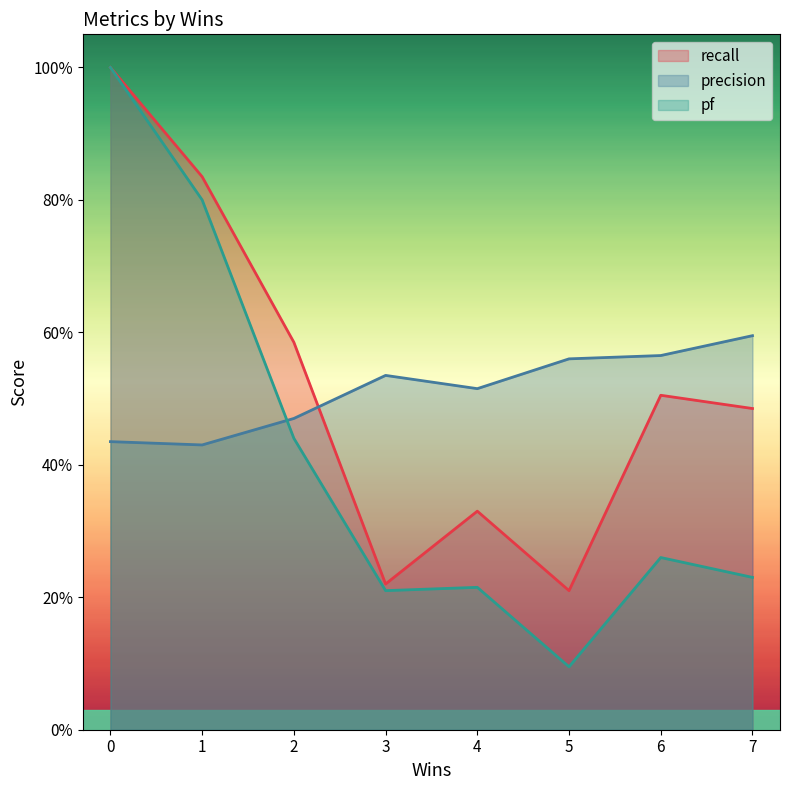

Rank the series by their maximum value, from highest to lowest.

recall, pf, precision